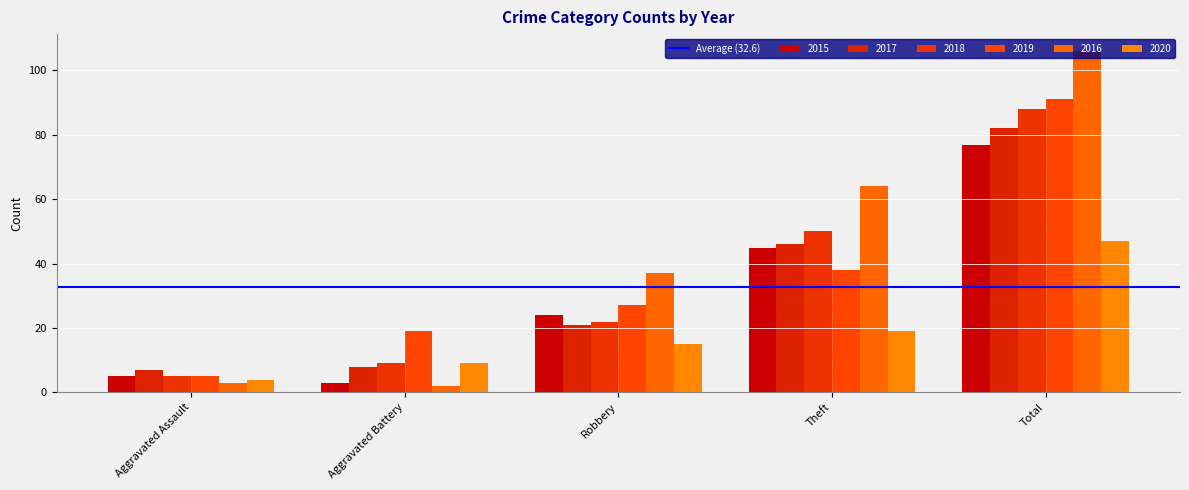

At how many categories does at least one series exceed 90?

1